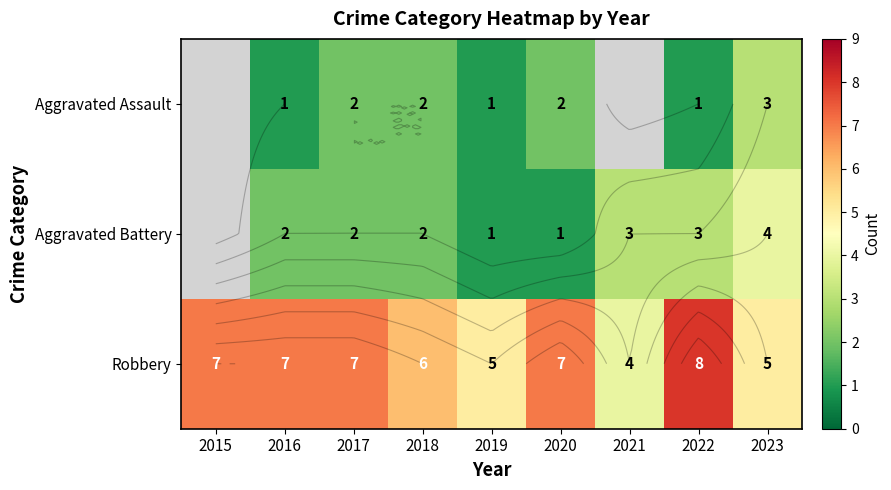

Between 2022 and 2023, which series saw the biggest shift?

Robbery